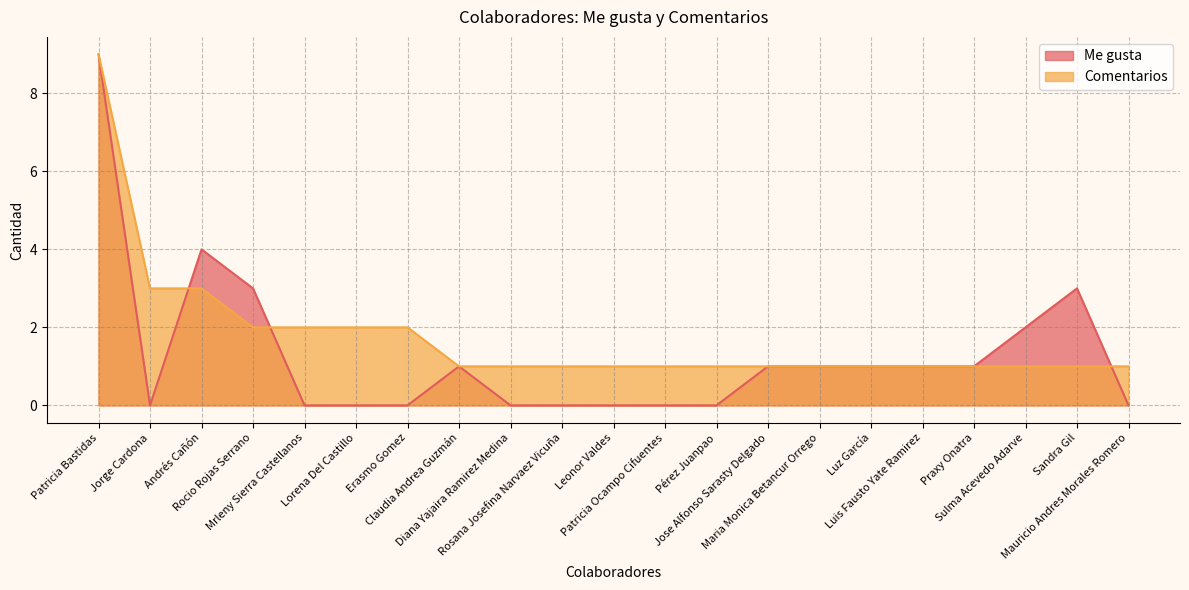

How many lines are shown in the chart?

2